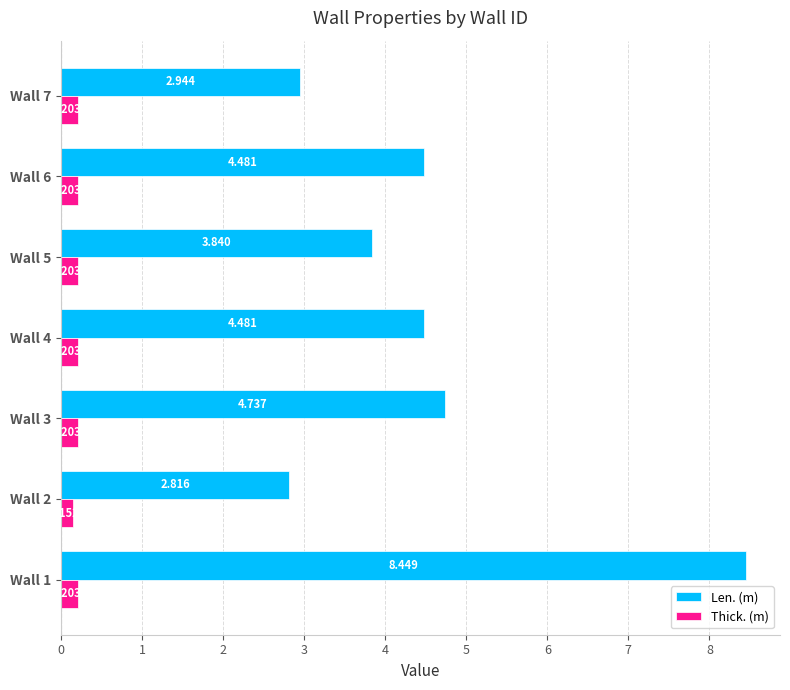

Is the value of Len. (m) at Wall 3 greater than the value of Thick. (m) at Wall 3?

Yes